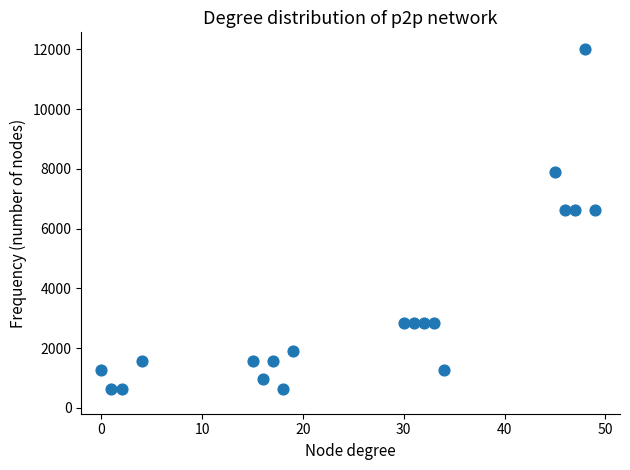

What is the range of X values (max minus min)?

49